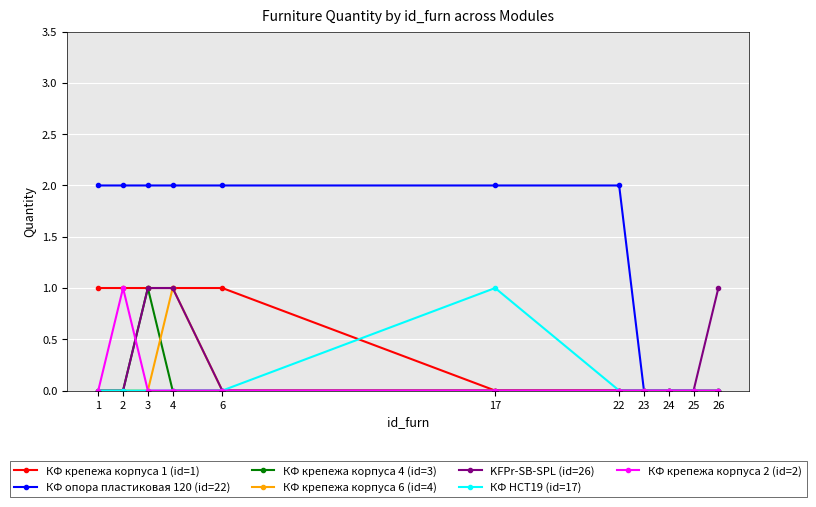

Between 22 and 26, which series saw the biggest shift?

КФ опора пластиковая 120 (id=22)